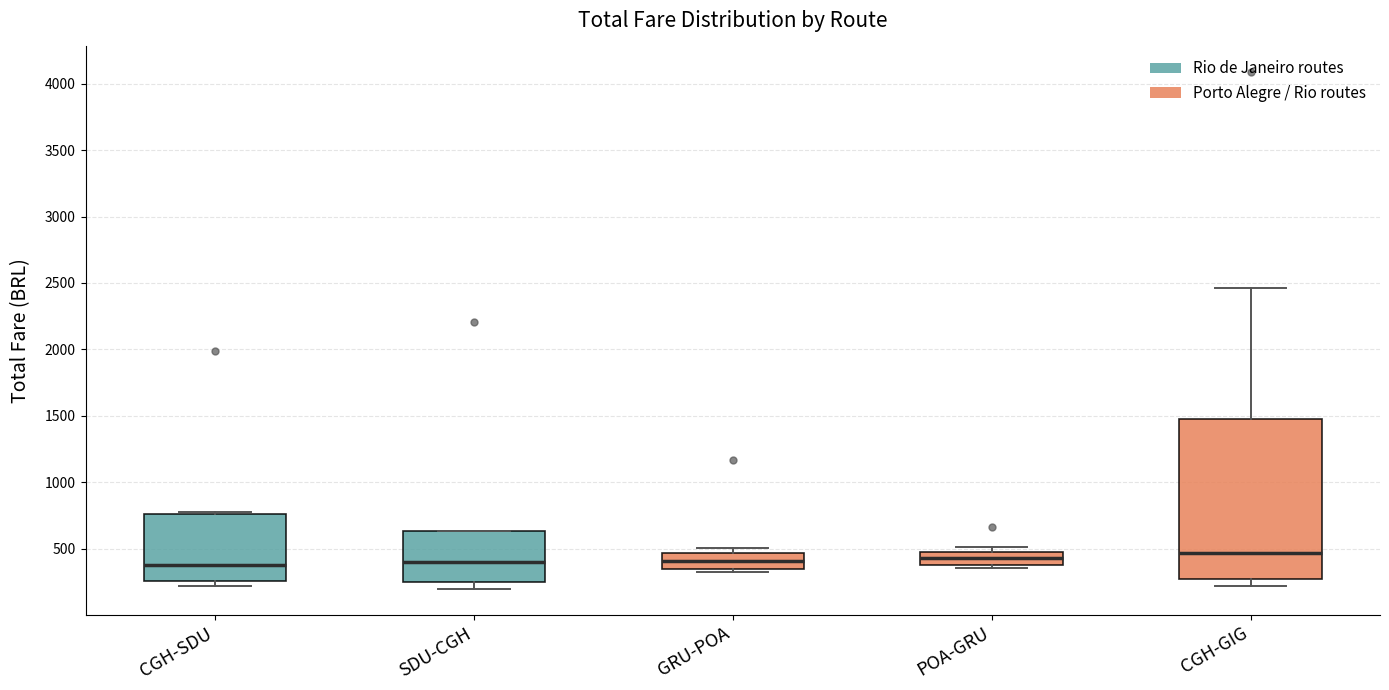

Where is the lower edge of the box for POA-GRU on the y-axis? The values are not printed on the chart, so give them approximately, as read against the axis.

400